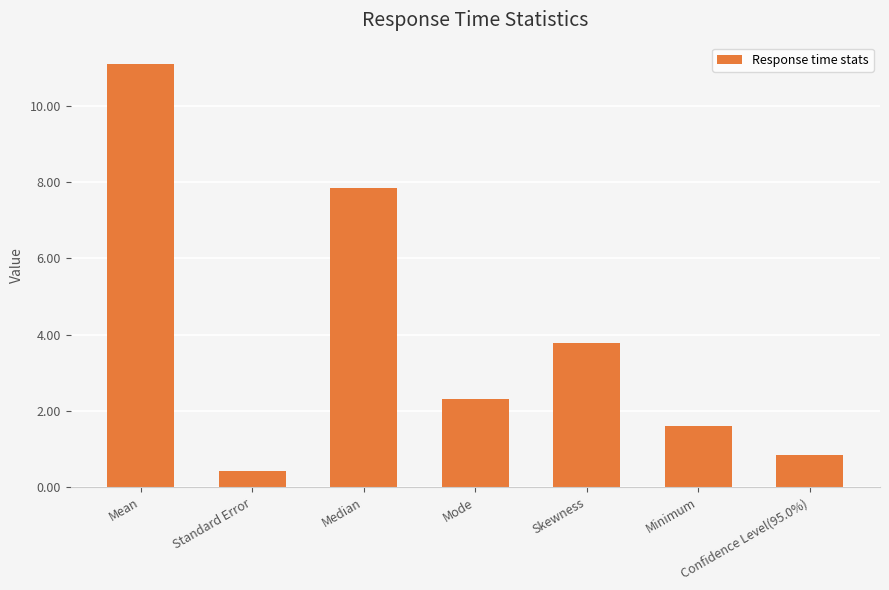

What is the change in value from Skewness to Confidence Level(95.0%)?

-2.9